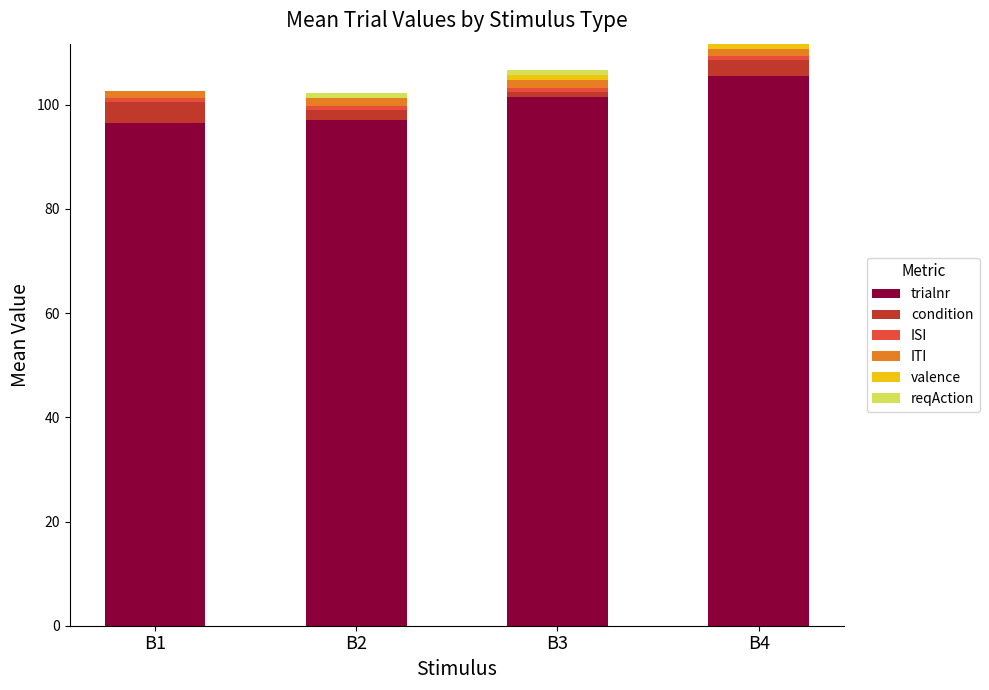

How many categories are shown in the chart?

4